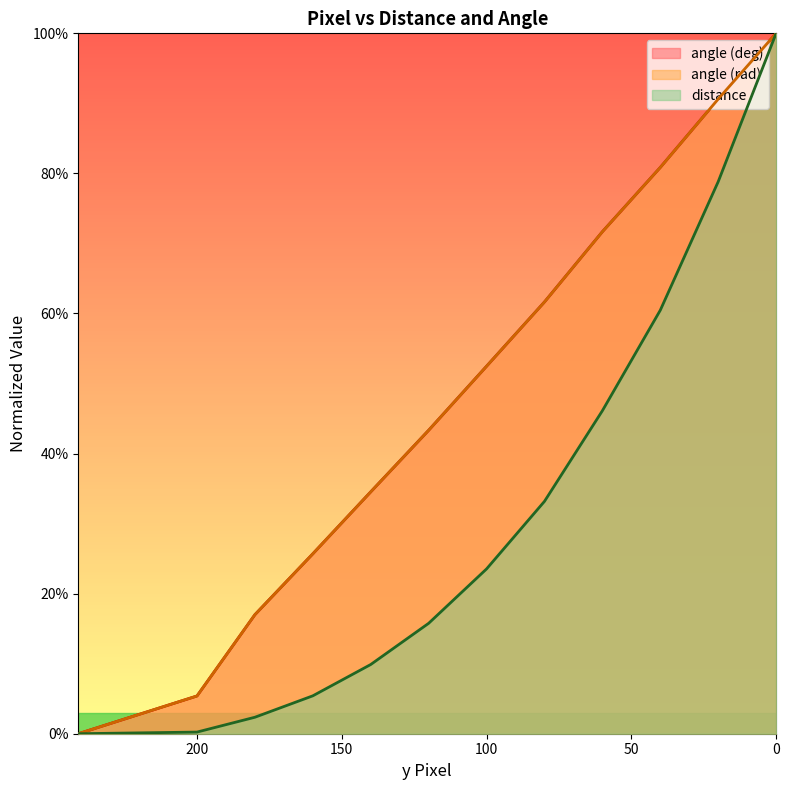

Which series has the widest spread of values?

distance